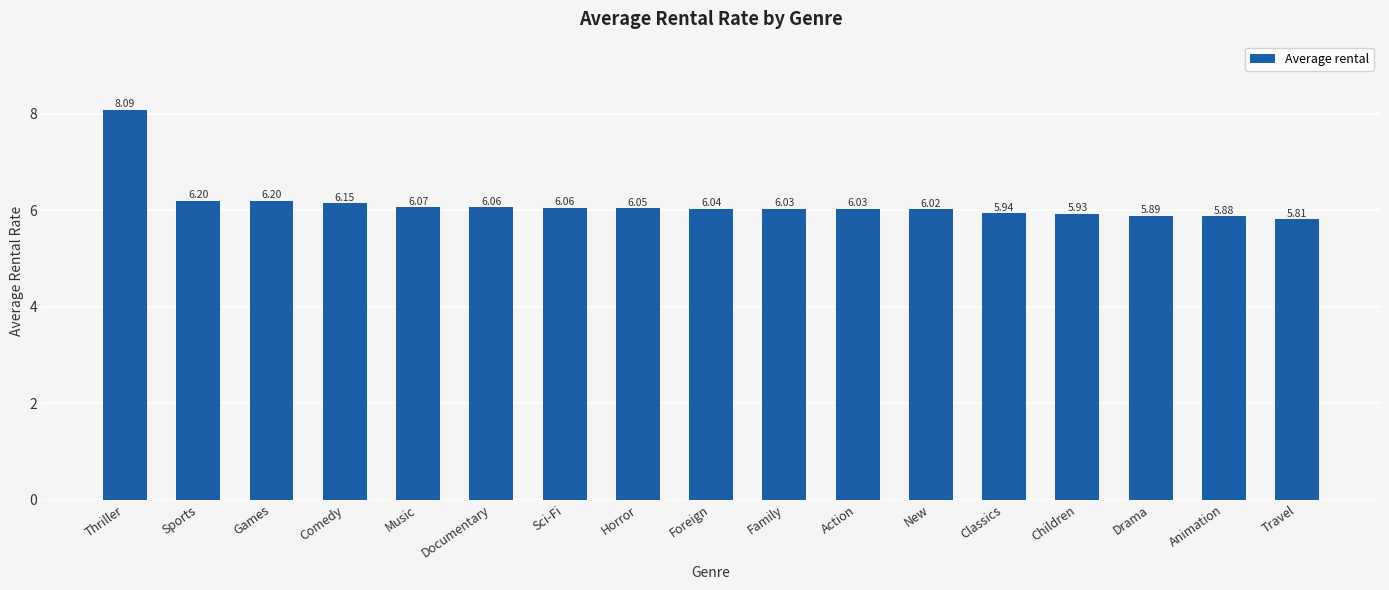

Is it true that the value at Action is 6.0?

True